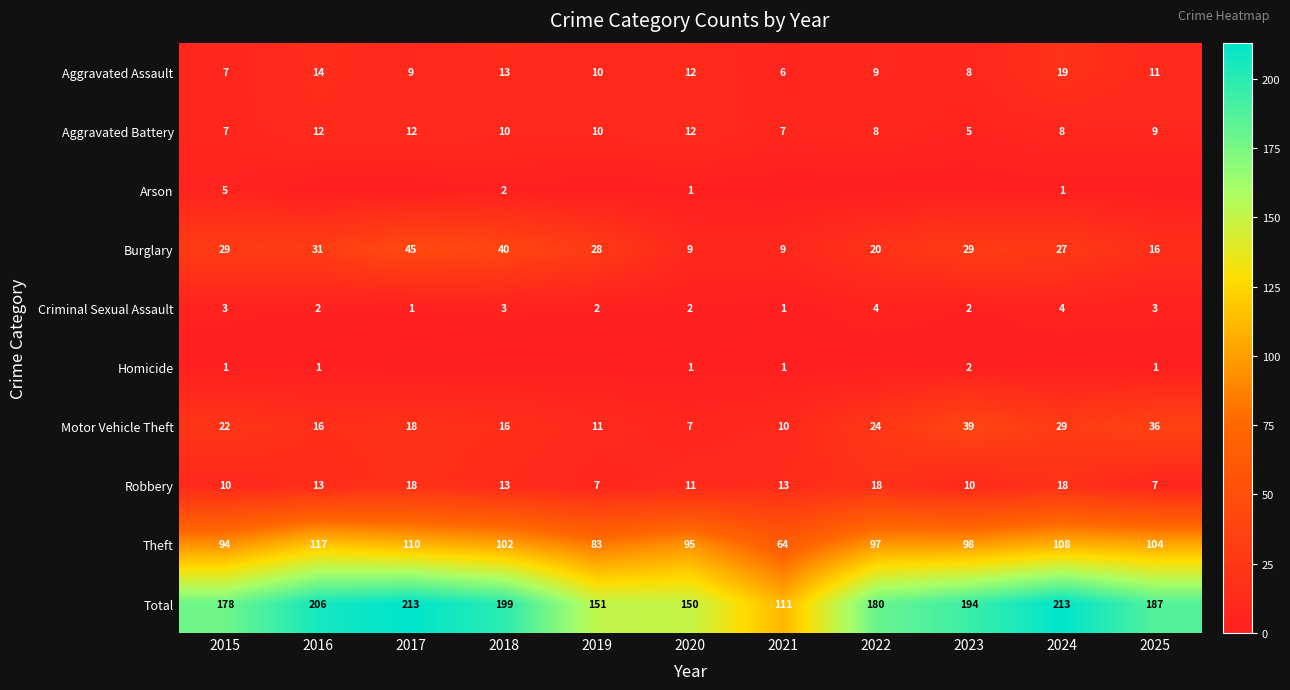

What is the maximum value for Motor Vehicle Theft?

39